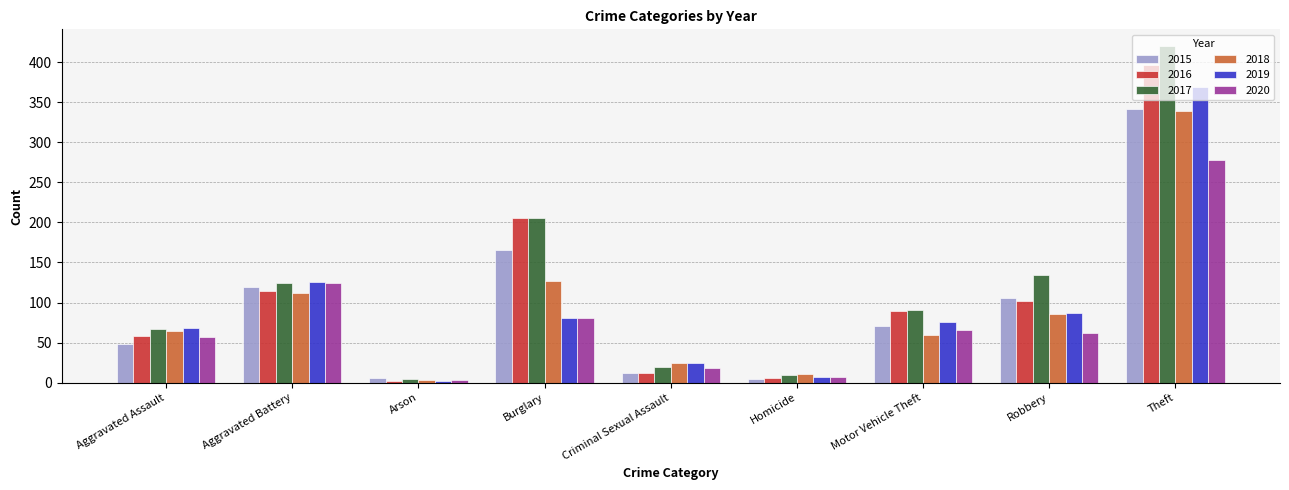

Rank the categories by 2019 value from highest to lowest.

Theft, Aggravated Battery, Robbery, Burglary, Motor Vehicle Theft, Aggravated Assault, Criminal Sexual Assault, Homicide, Arson